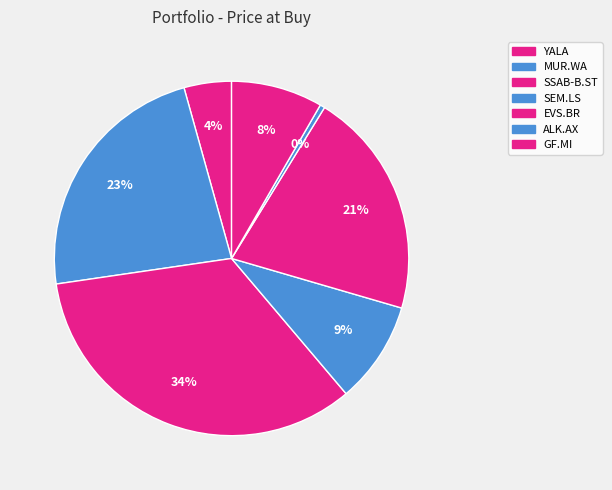

To the nearest percent, what is the difference between the ALK.AX and GF.MI slice percentages?

8%